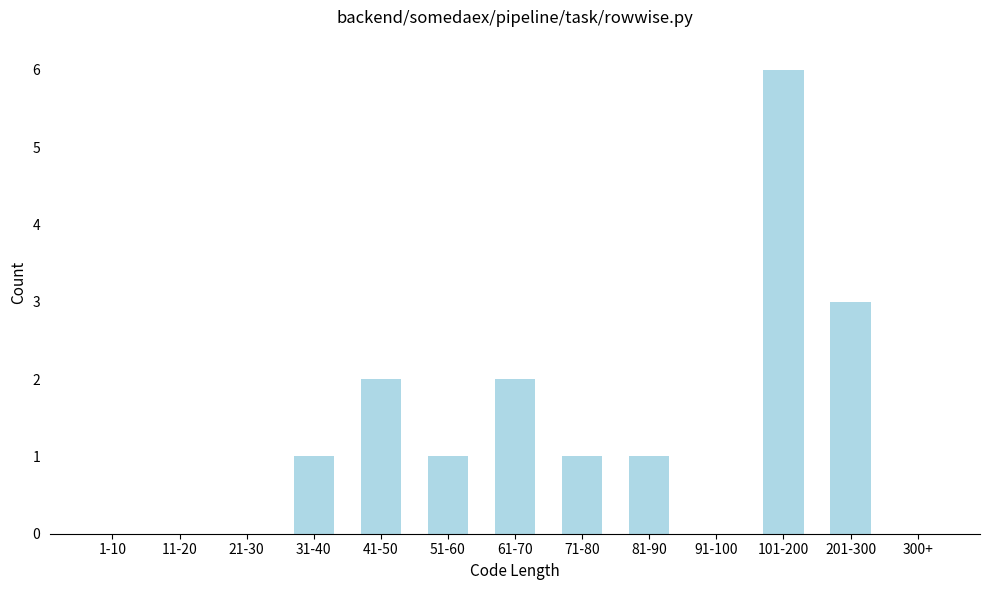

Reading left to right, extract all data points from this chart.

1-10=0	11-20=0	21-30=0	31-40=1	41-50=2	51-60=1	61-70=2	71-80=1	81-90=1	91-100=0	101-200=6	201-300=3	300+=0